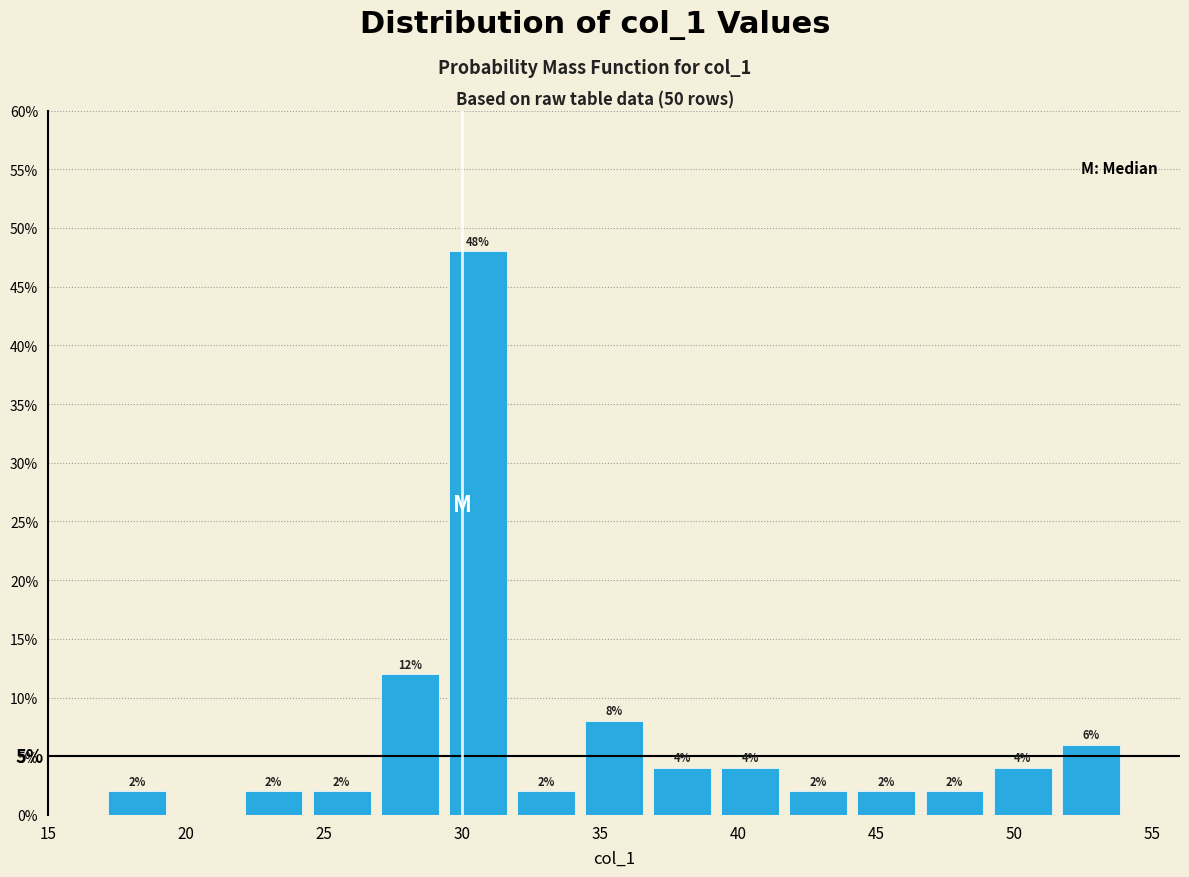

Which range on the x-axis has the tallest bar?

29.5 to 32.0